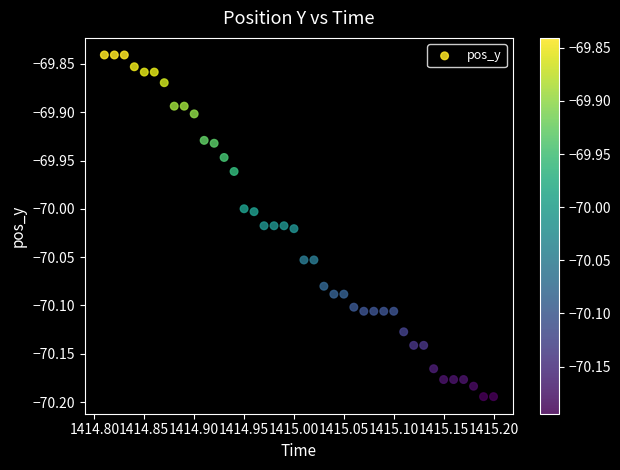

What is the range of Y values (max minus min)?

0.4